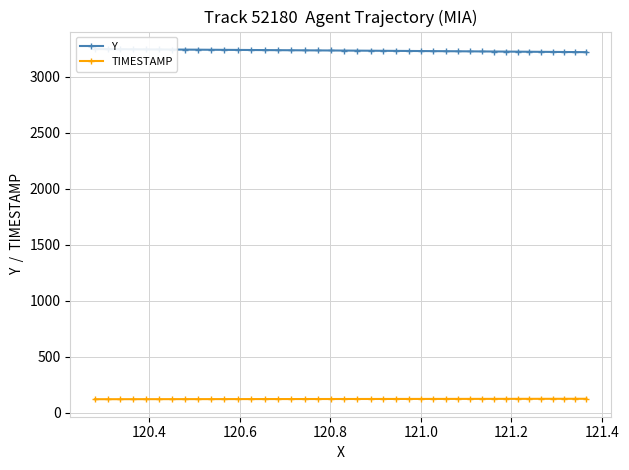

What is the value of the TIMESTAMP point at the 36th from the left?

125.5